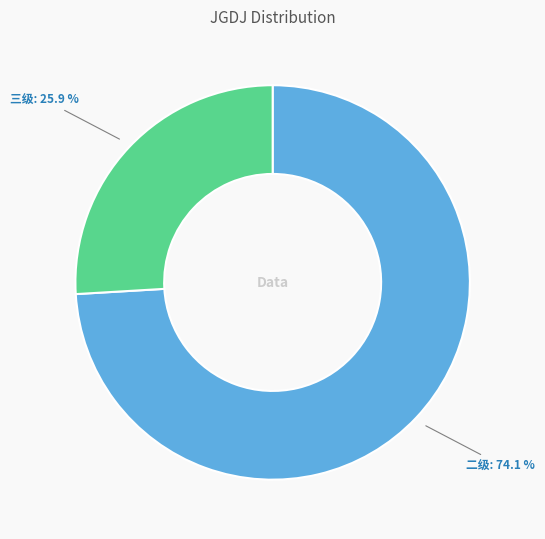

Is it true that 三级 is 26% of the pie?

True